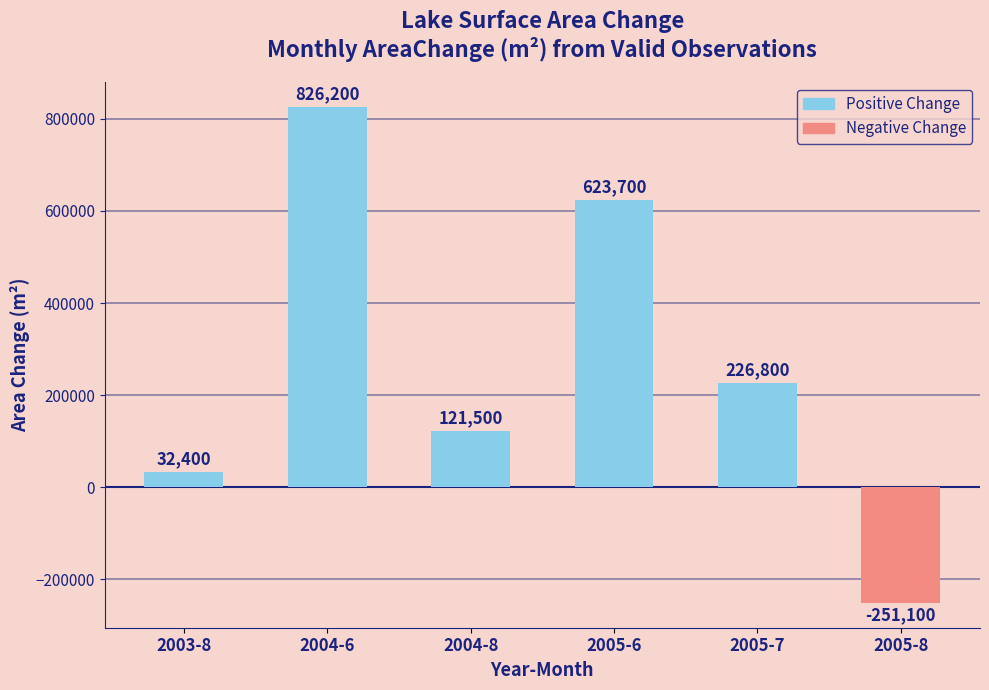

What is the value of the 5th bar from the left?

226800